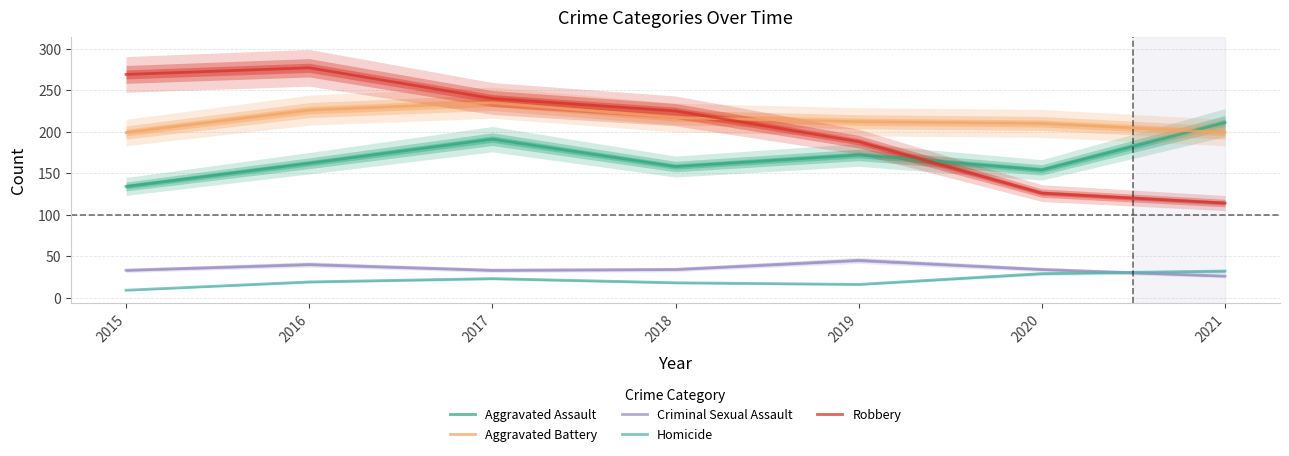

Which series has the largest range (max minus min)?

Robbery